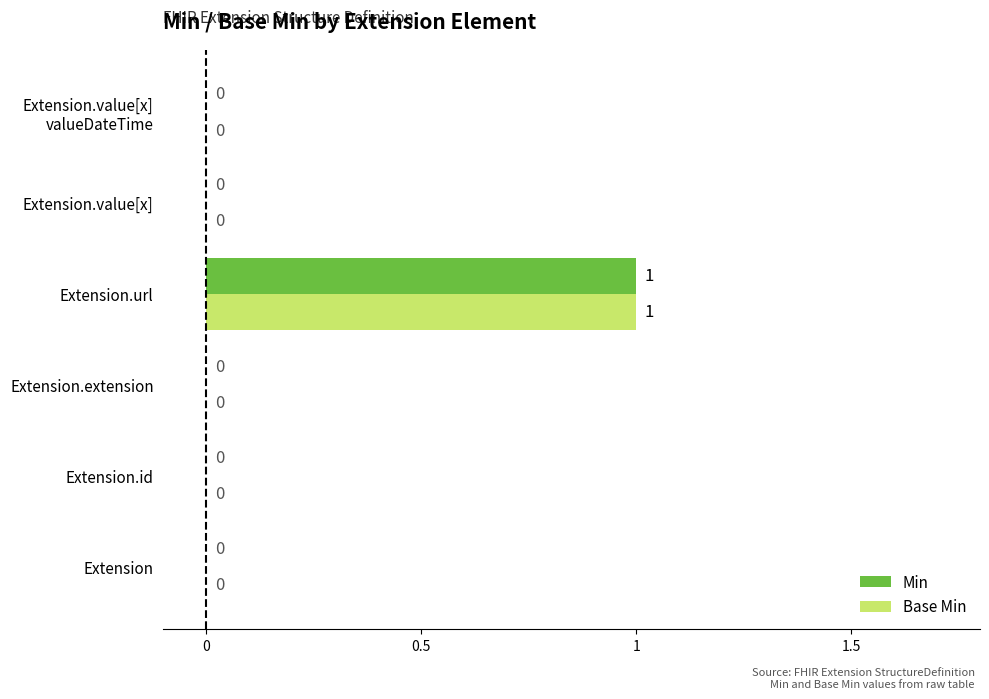

What is the maximum value shown in the chart?

1